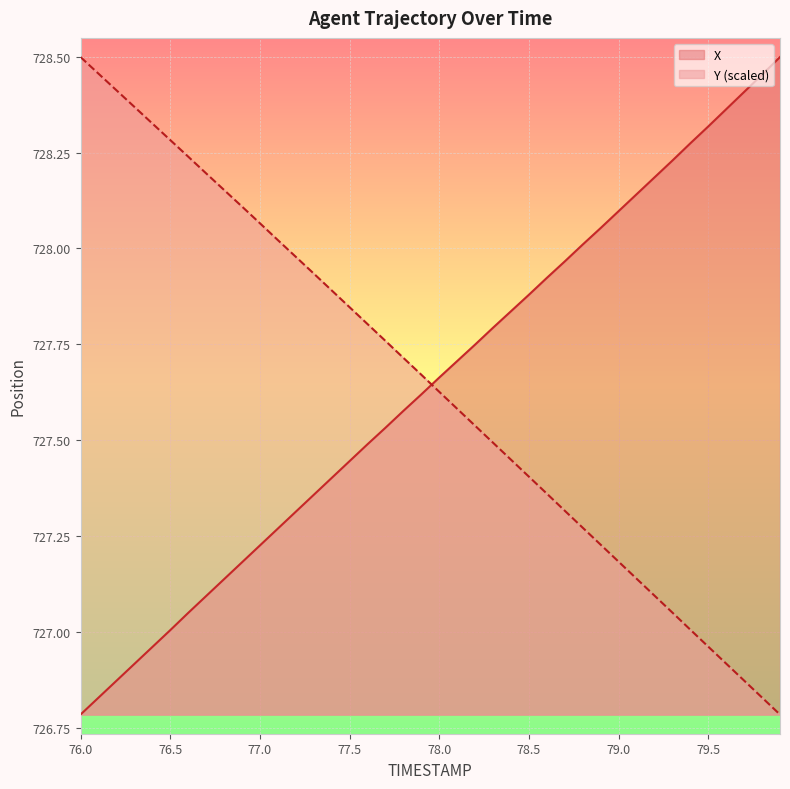

What is the approximate value of X at 79.5?

728.3